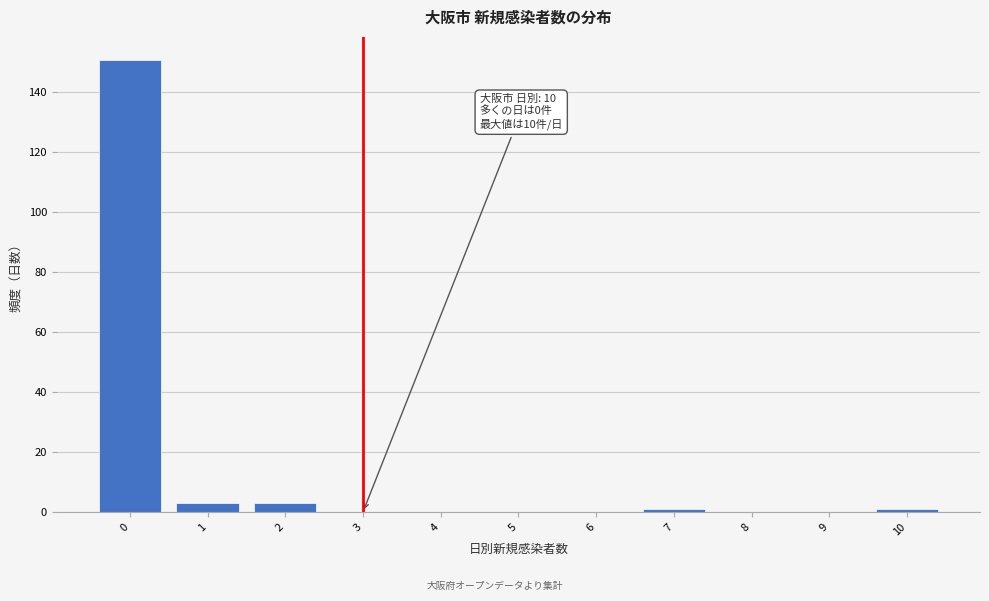

Reading left to right, list all the values displayed in this chart.

0=151	1=3	2=3	3=0	4=0	5=0	6=0	7=1	8=0	9=0	10=1